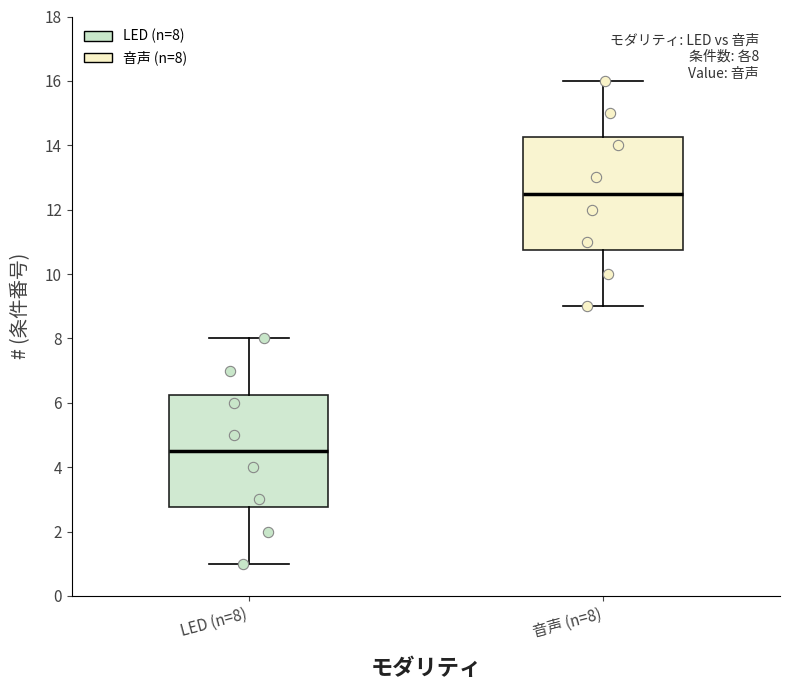

Which box has the highest median line?

音声 (n=8)